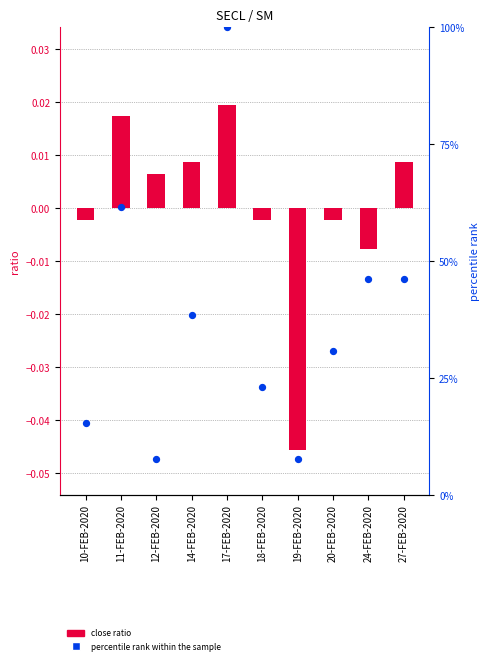

Which series has the largest total across all categories?

percentile rank within the sample